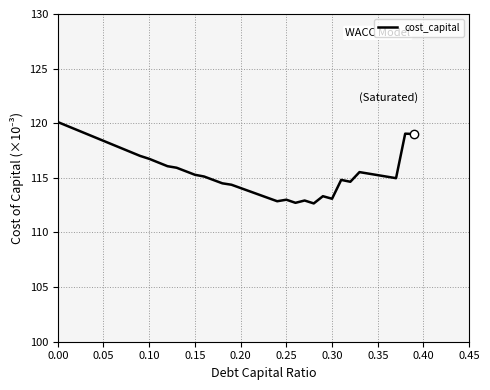

Does the chart have visible grid lines?

Yes